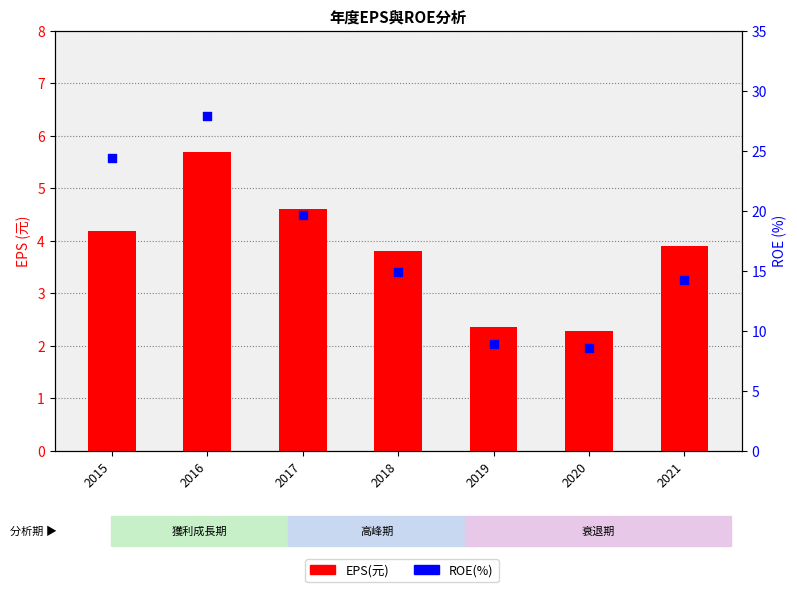

What are all the series names shown in the legend?

EPS(元), ROE(%)